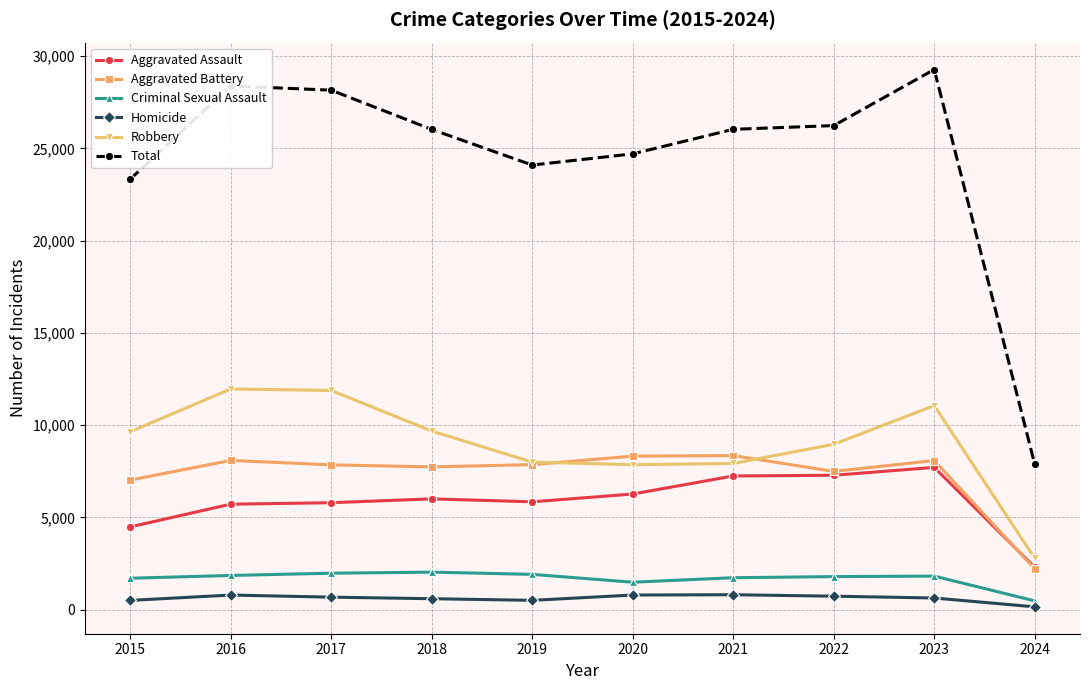

What is the maximum value for Aggravated Assault?

7707